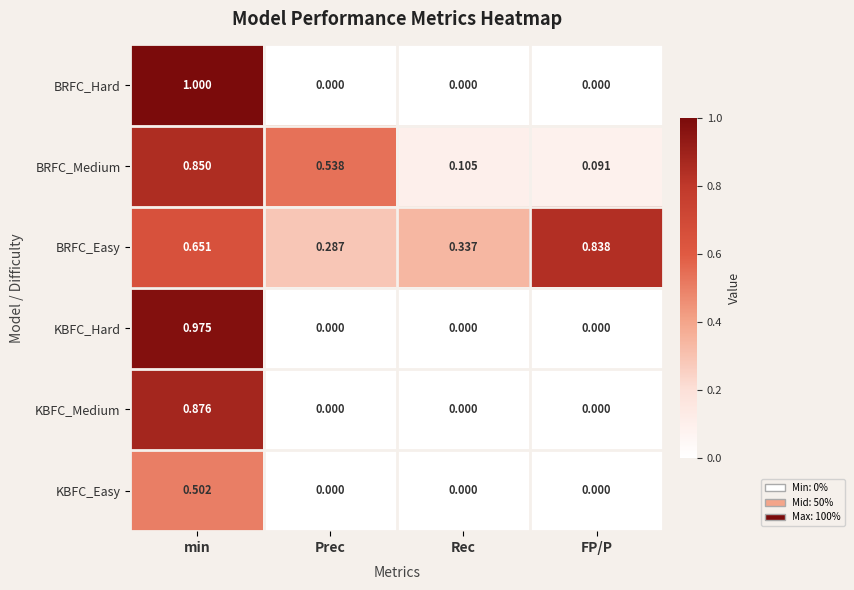

Is the value of BRFC_Easy at FP/P greater than the value of KBFC_Hard at min?

No